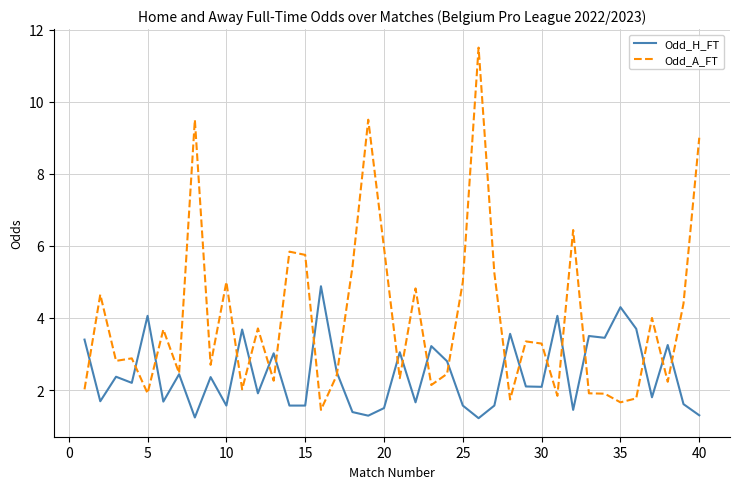

What is the smallest value displayed?

1.2